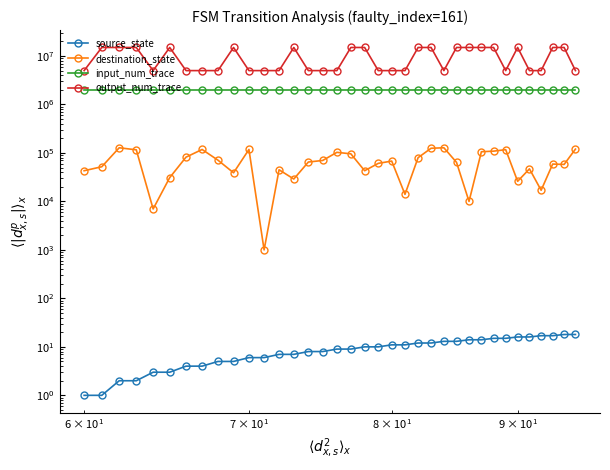

Does the chart display data point markers on the line(s)?

Yes